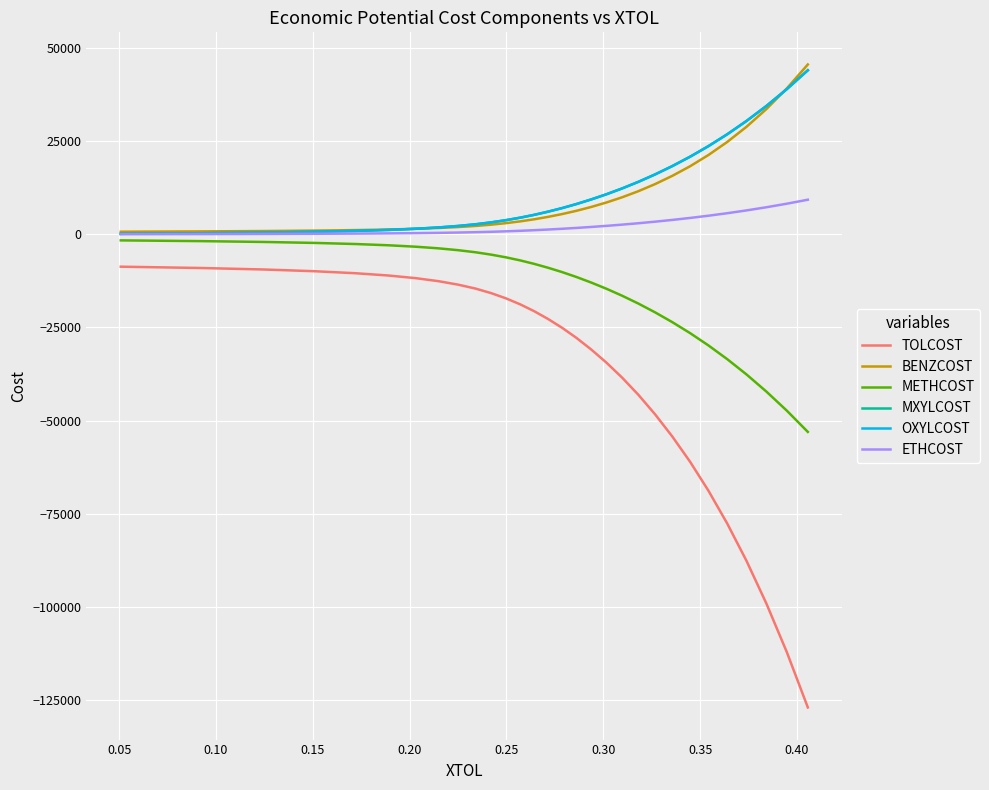

True or false: ETHCOST has more than 1 points higher than both neighbors.

False